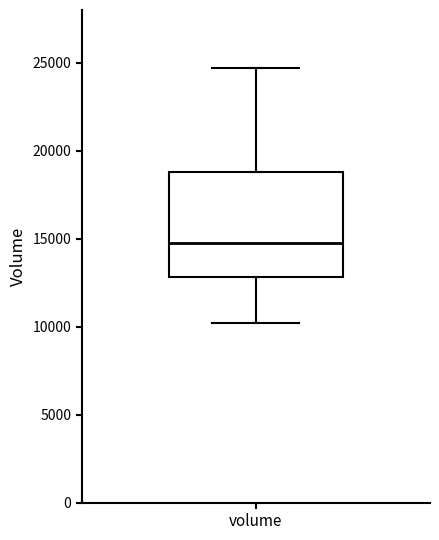

Read this box plot against the y-axis: the position of the median line, the range covered by the box, and the ends of both whiskers. The values are not printed on the chart, so give them approximately, as read against the axis.

median 15000, box 13000 to 19000, whiskers 10000 to 24500